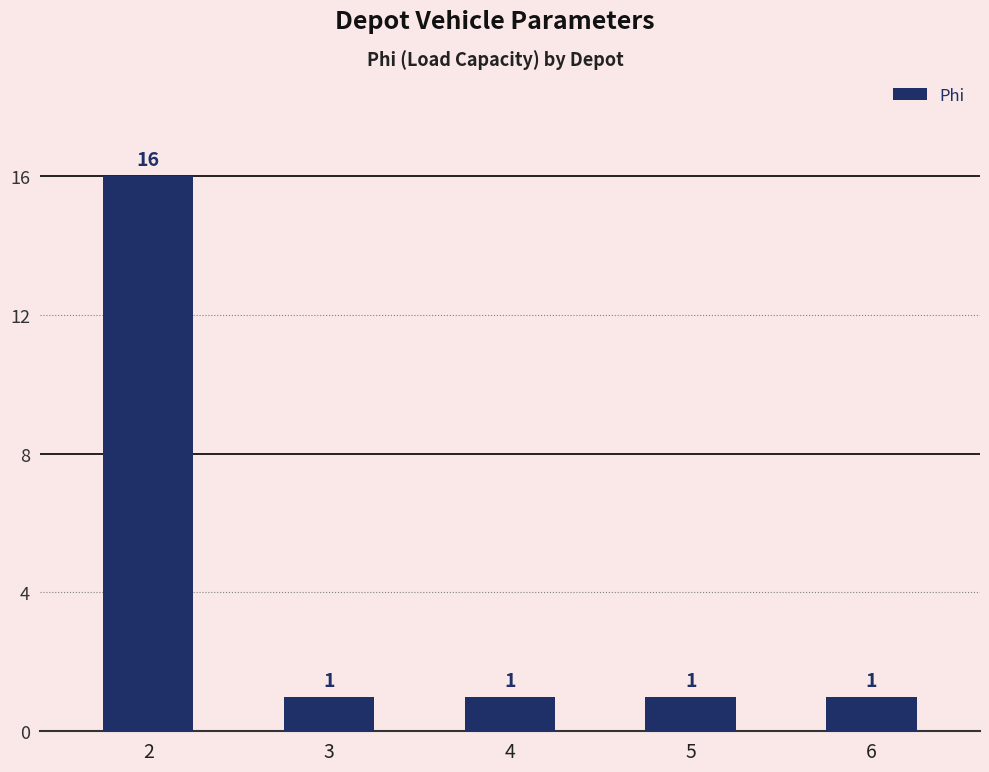

What is the value of the 5th bar from the left?

1